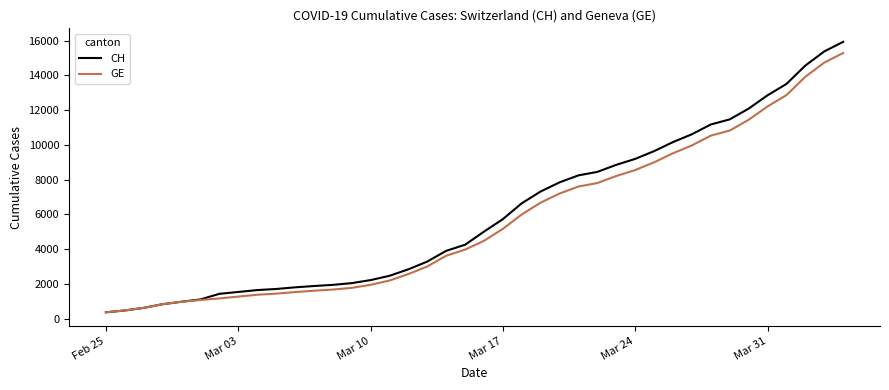

What is the maximum value for GE?

15284